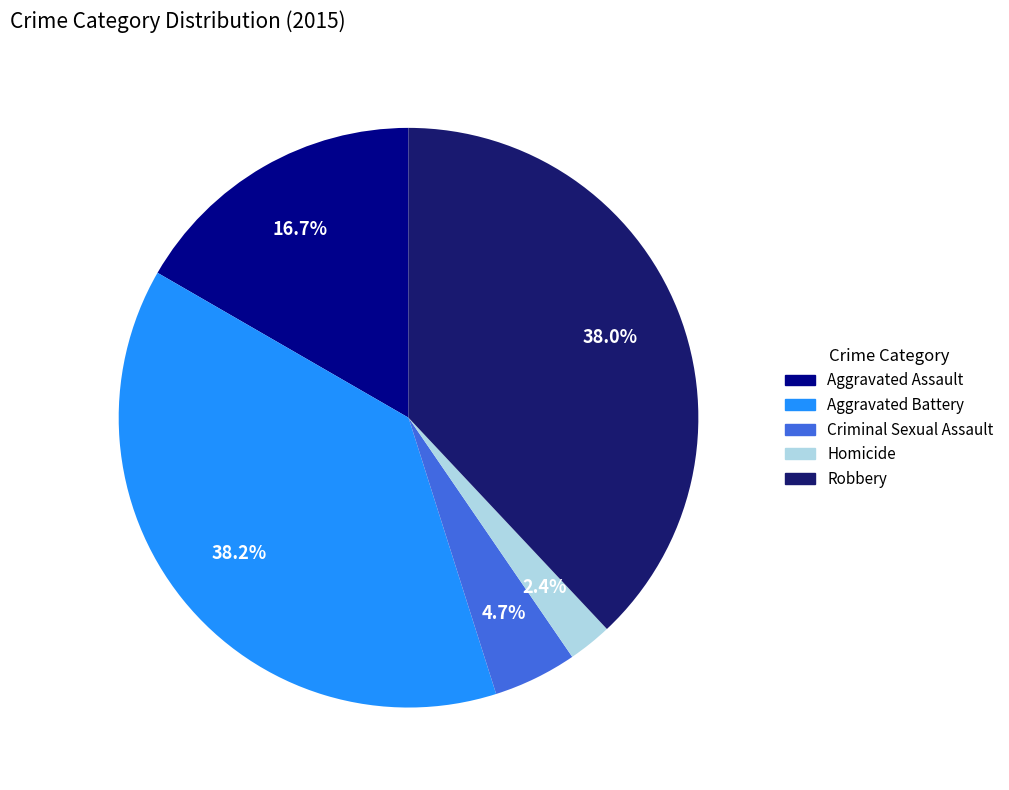

True or false: Aggravated Battery accounts for 29% of the total.

False